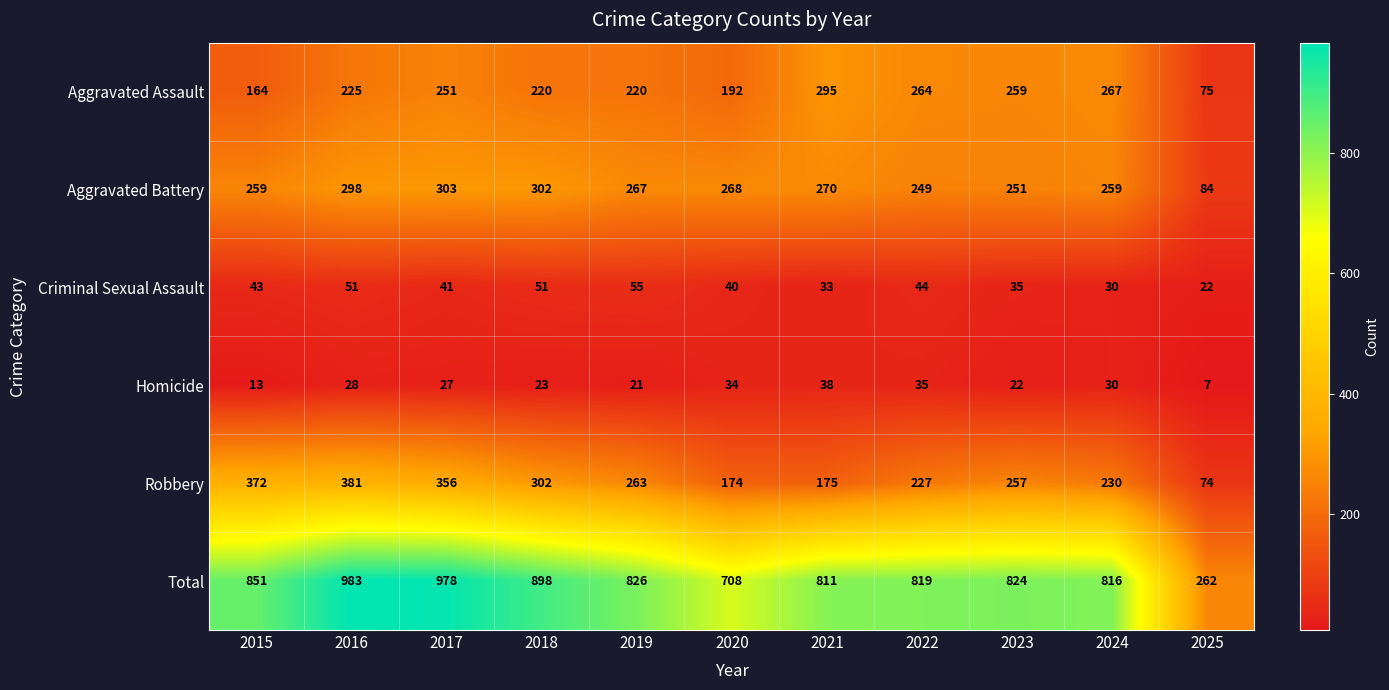

What is the average value of the Criminal Sexual Assault series?

40